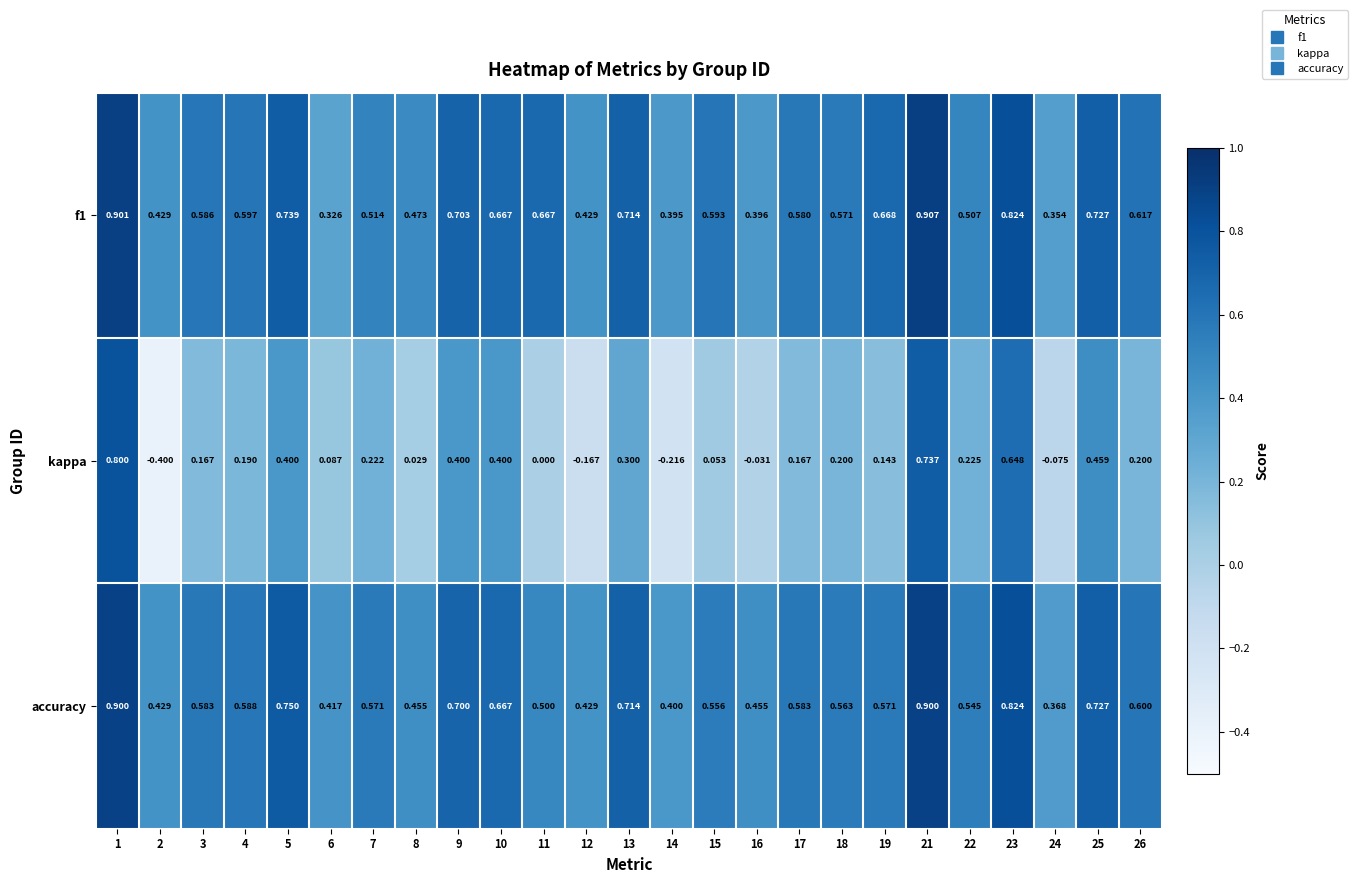

Is the value of kappa at 13 greater than the value of accuracy at 12?

No